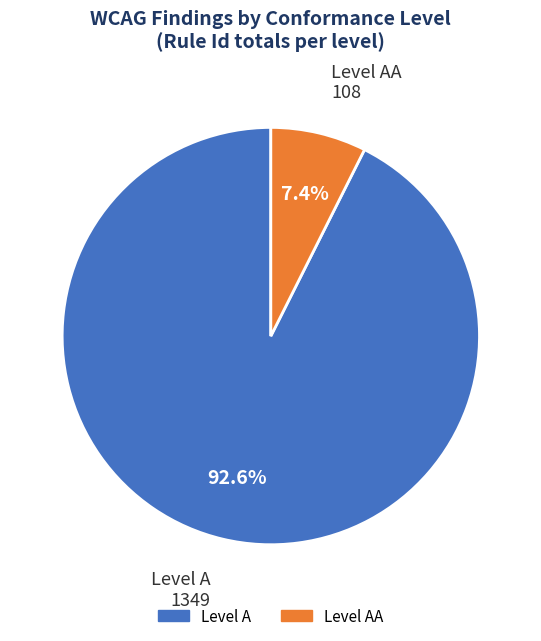

How many slices are in this pie chart?

2